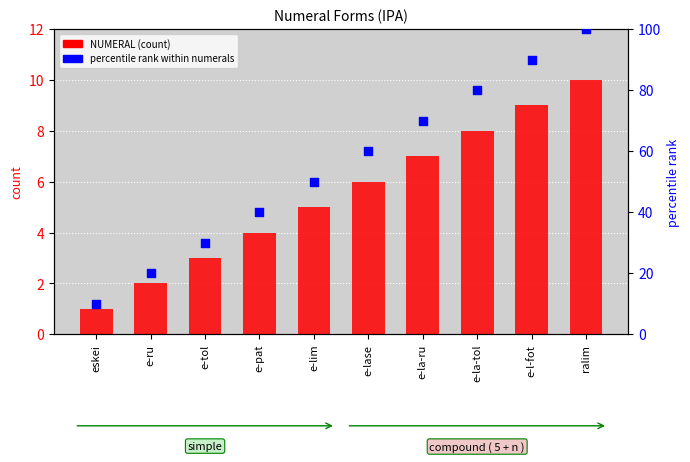

At how many categories does at least one series exceed 62?

4